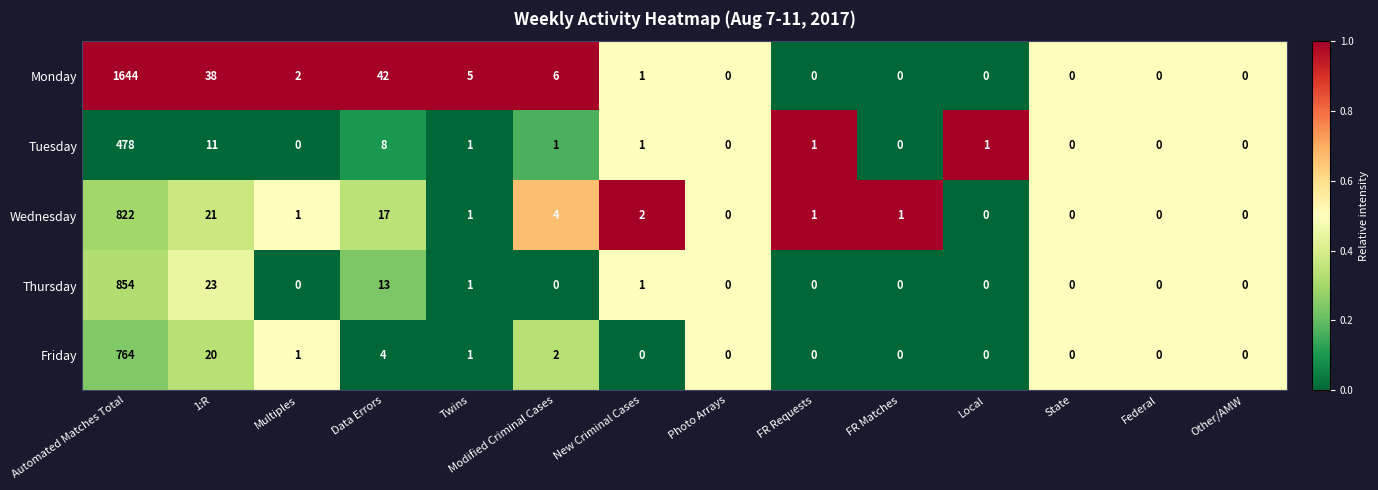

What is the sum of all Tuesday values?

502